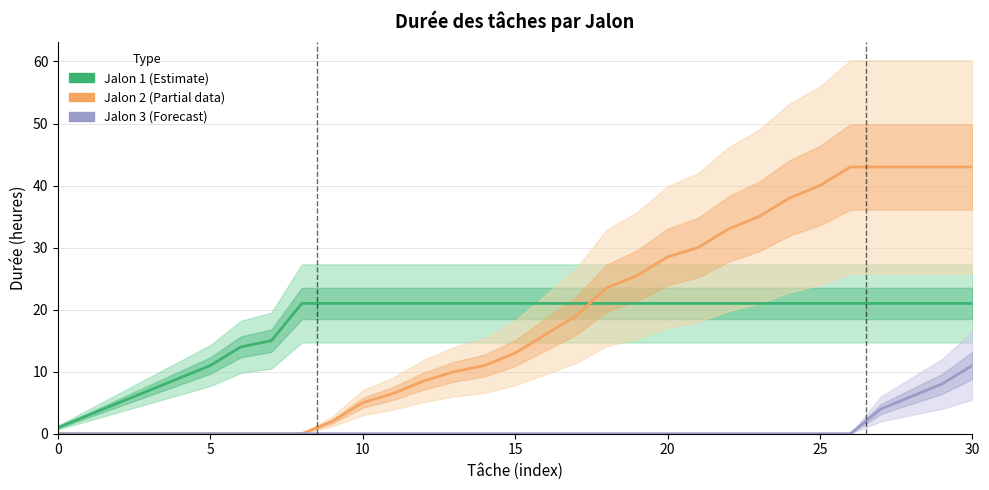

Rank the series at 9 from highest to lowest value.

Jalon 1 (Estimate), Jalon 2 (Partial), Jalon 3 (Forecast)